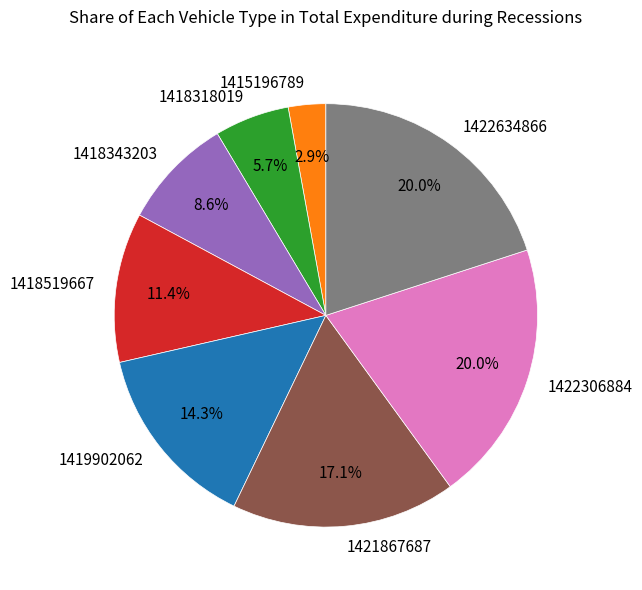

Count the number of slices in the pie.

8